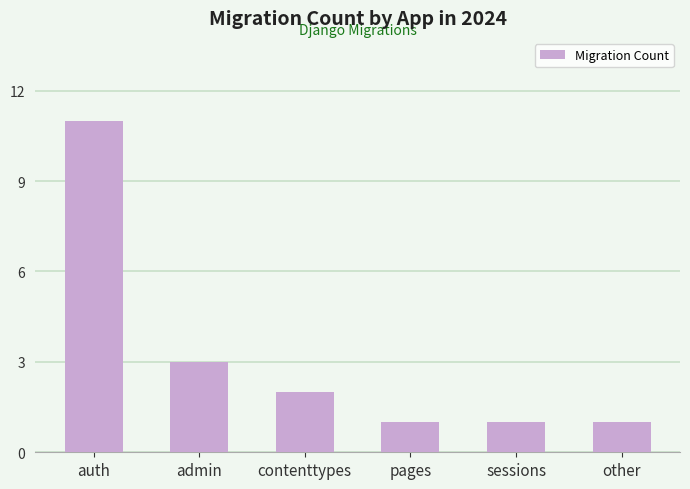

Reading left to right, transcribe all the data shown in this chart.

auth=11	admin=3	contenttypes=2	pages=1	sessions=1	other=1